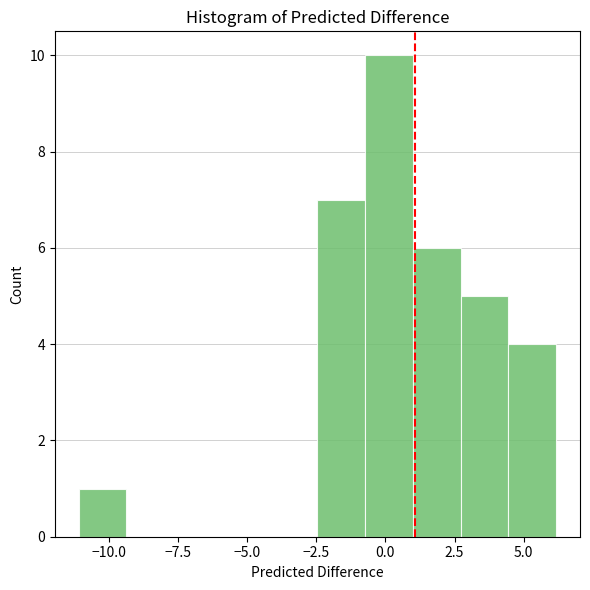

Read against the x-axis, roughly where is the centre of the tallest bar?

0.0